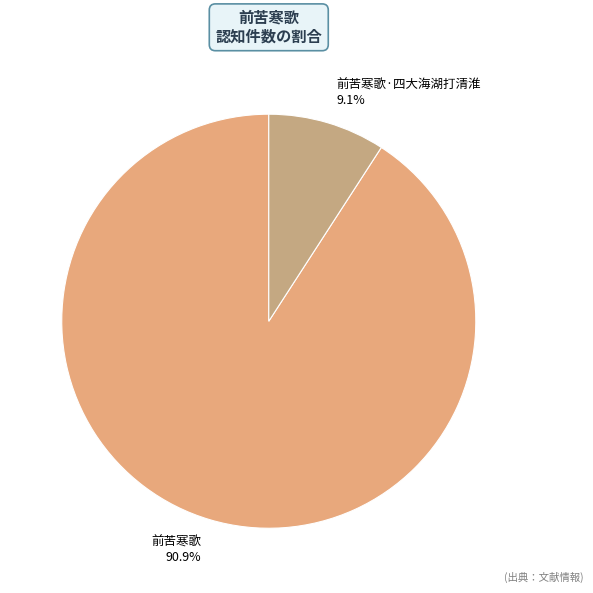

Is it true that 前苦寒歌 is 91% of the pie?

True